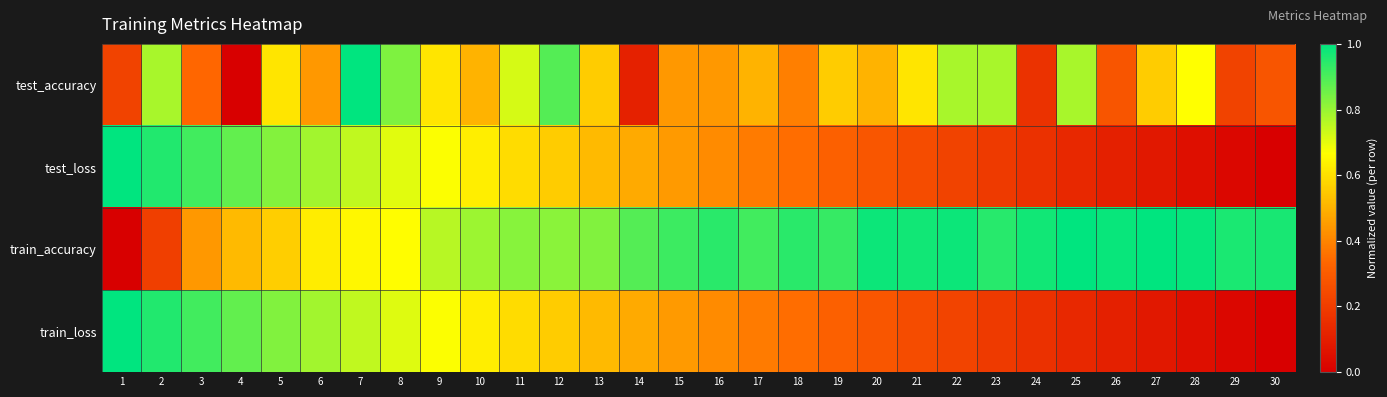

What is the greatest value displayed?

1.0